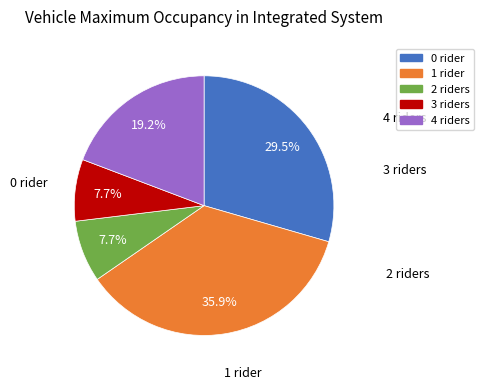

Is there any slice that represents more than half of the pie?

No